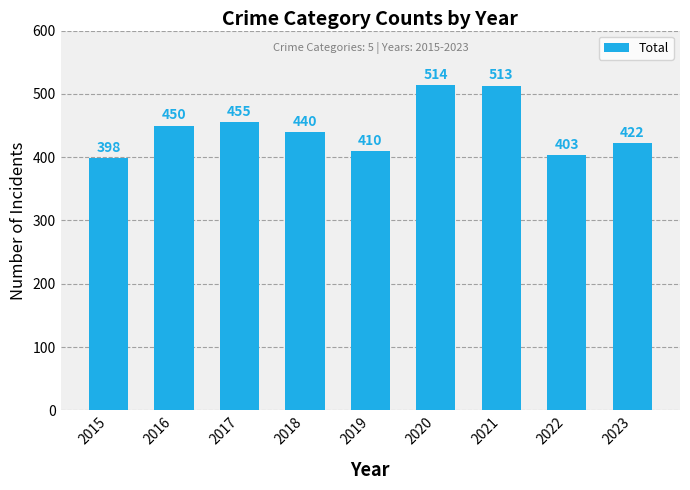

What is the average value?

445